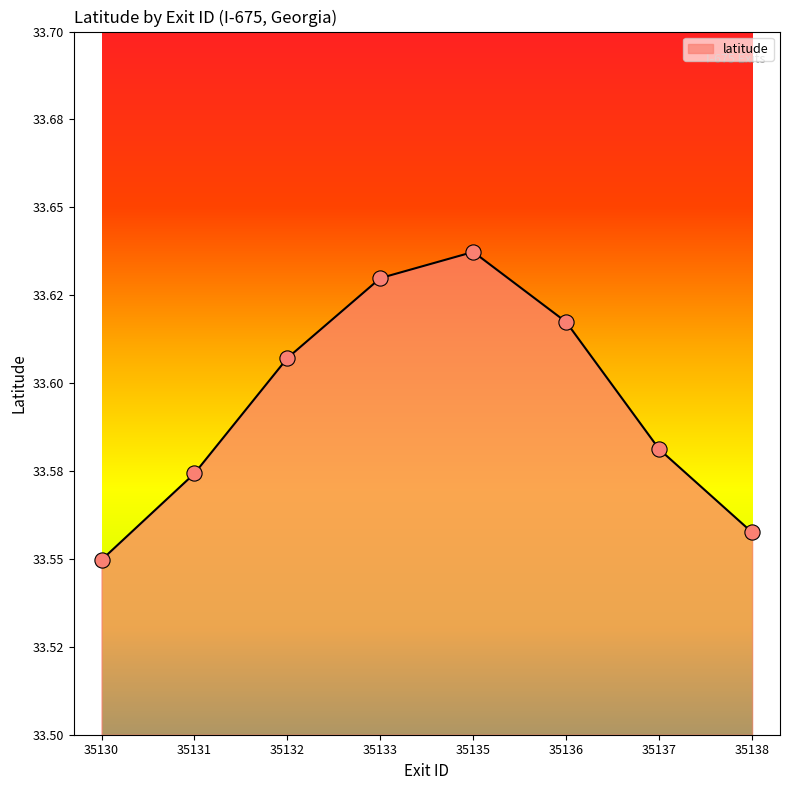

What is the ratio of the value at 35136 to the value at 35135?

1.0